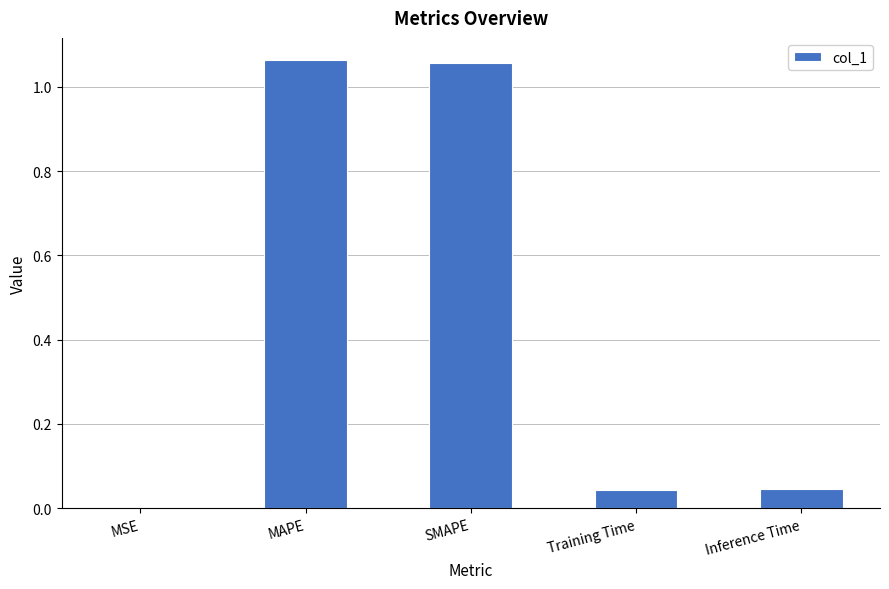

The value at SMAPE is 0.3. True or false?

False